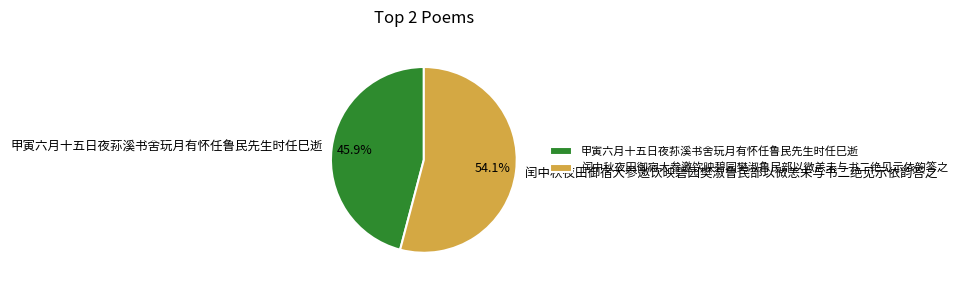

To the nearest percent, what percentage of the pie is 甲寅六月十五日夜荪溪书舍玩月有怀任鲁民先生时任巳逝?

46%